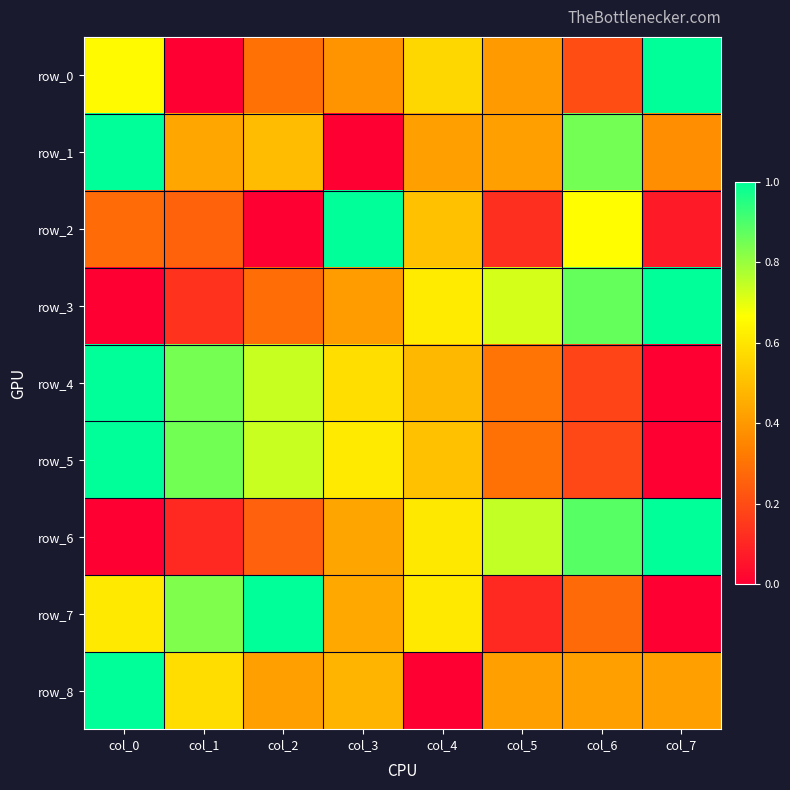

Which category has the lowest value across all series?

col_1